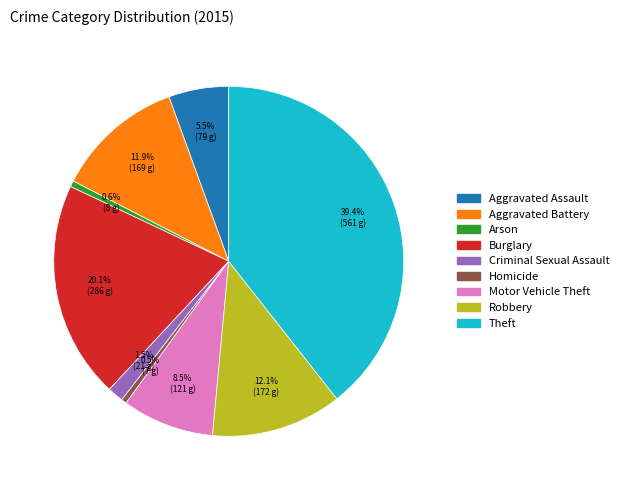

How many segments does this pie chart have?

9